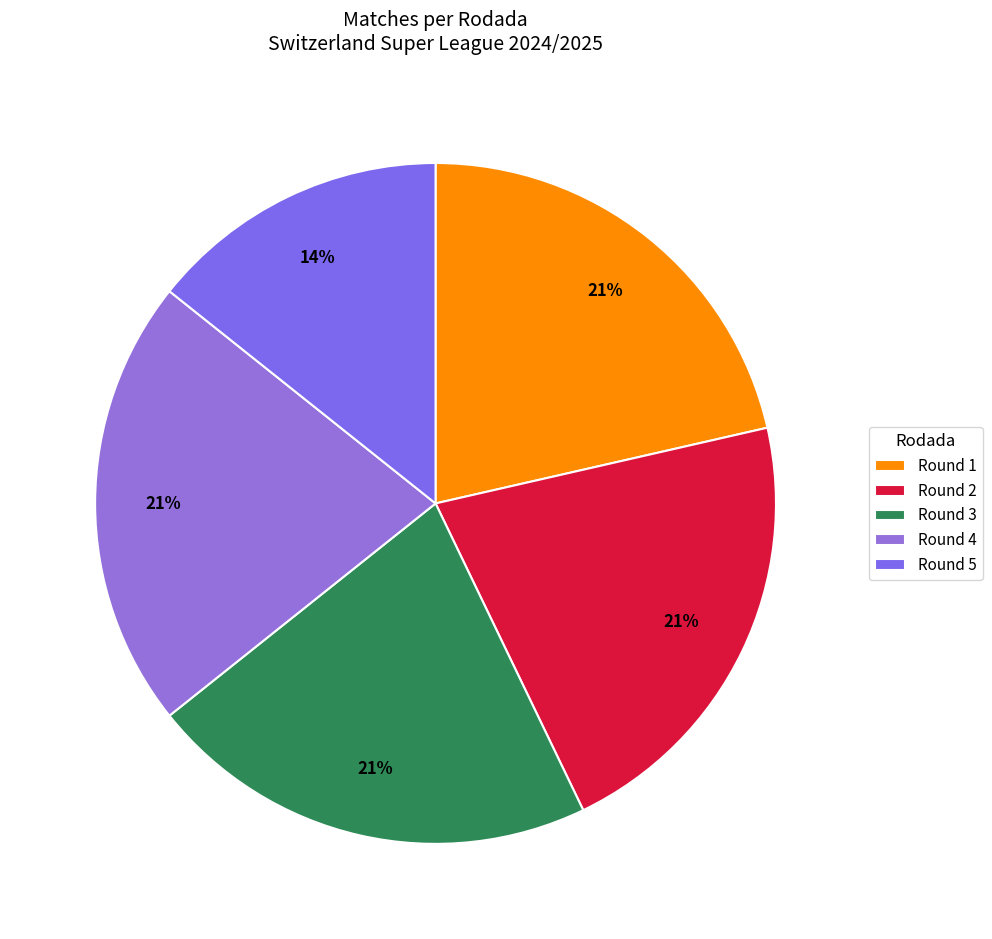

How many slices are in this pie chart?

5